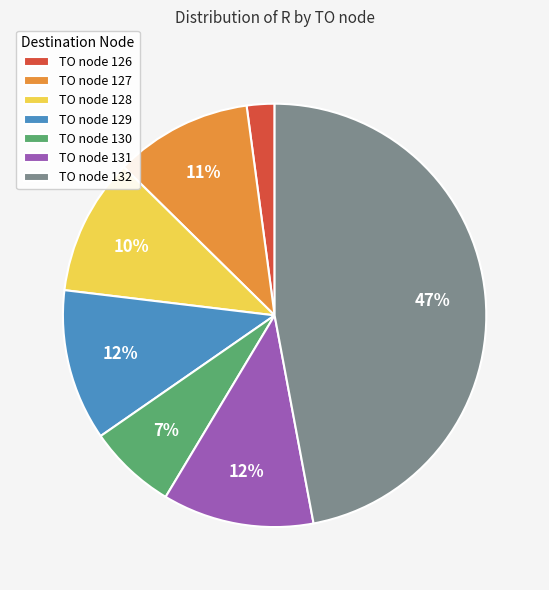

How many segments does this pie chart have?

7